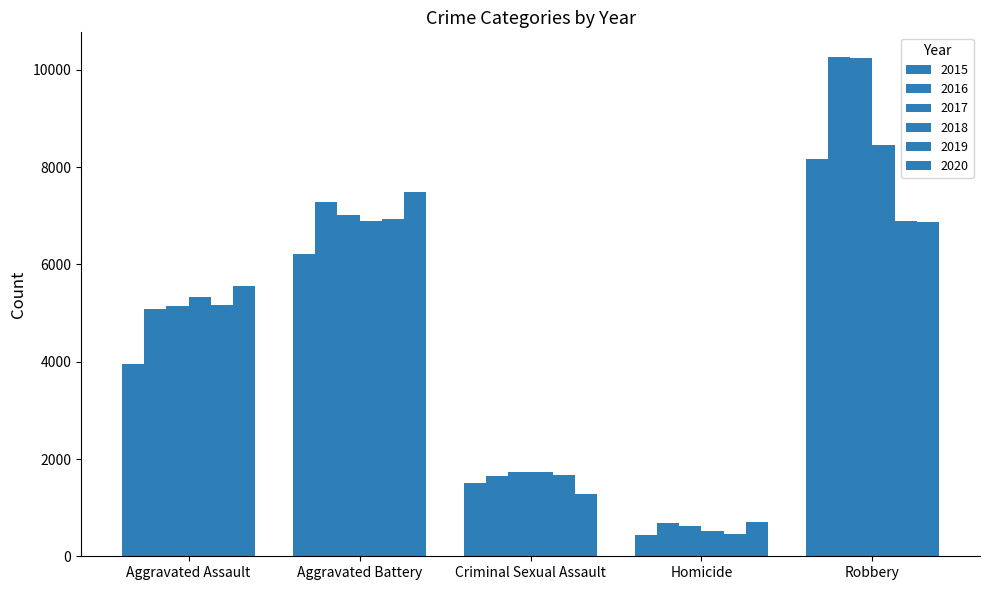

How many data points does each series have?

5